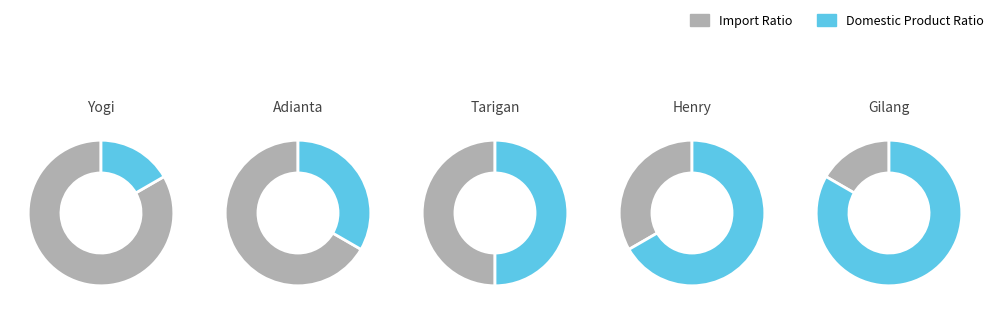

How many slices are in this pie chart?

5